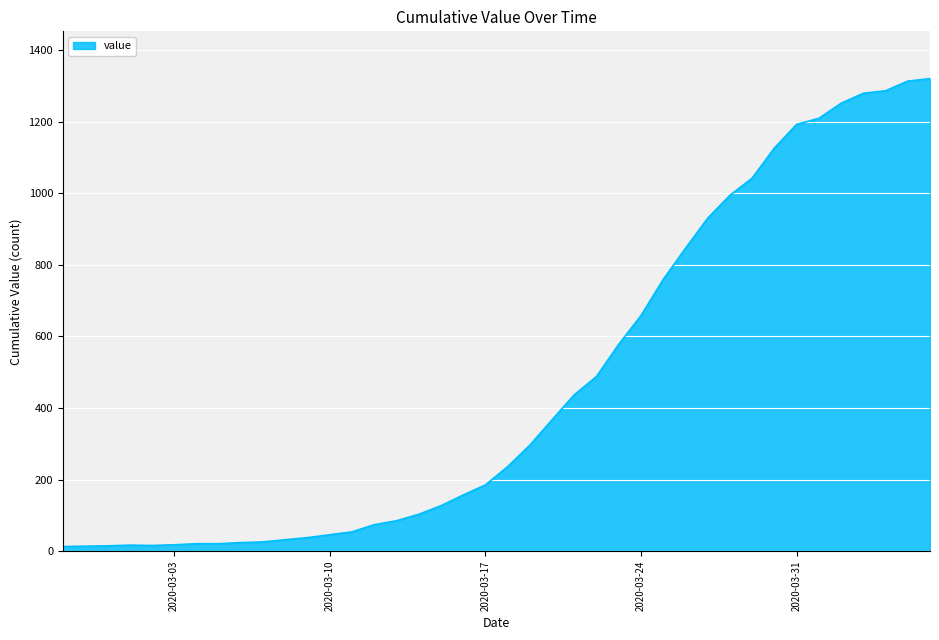

What is the difference between the maximum and minimum values?

1307